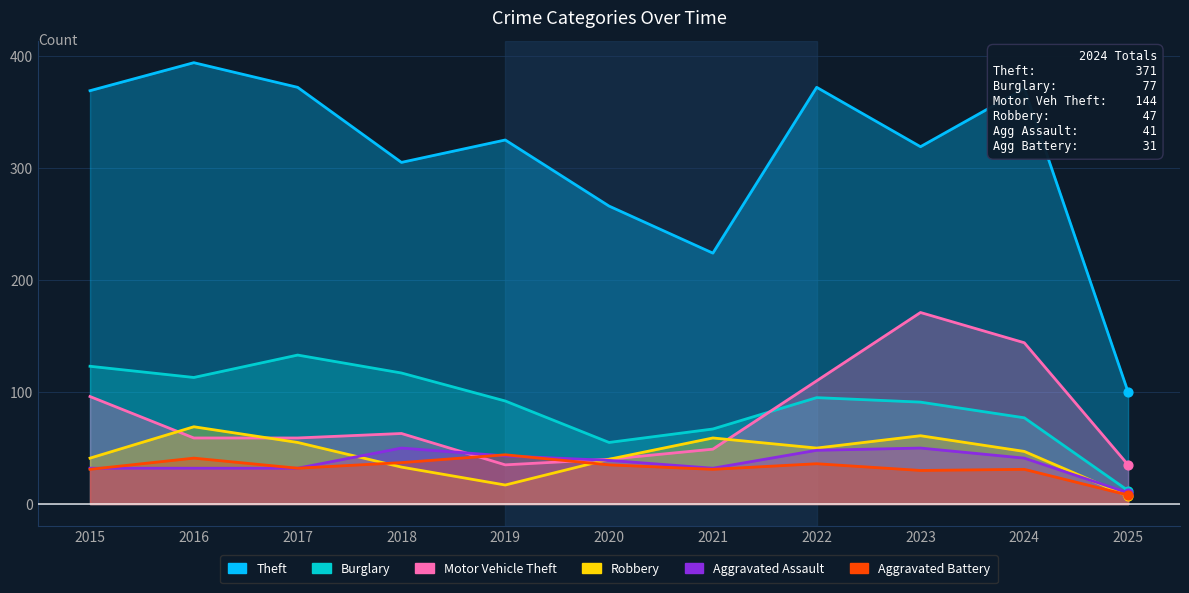

Which series has the largest total across all categories?

Theft